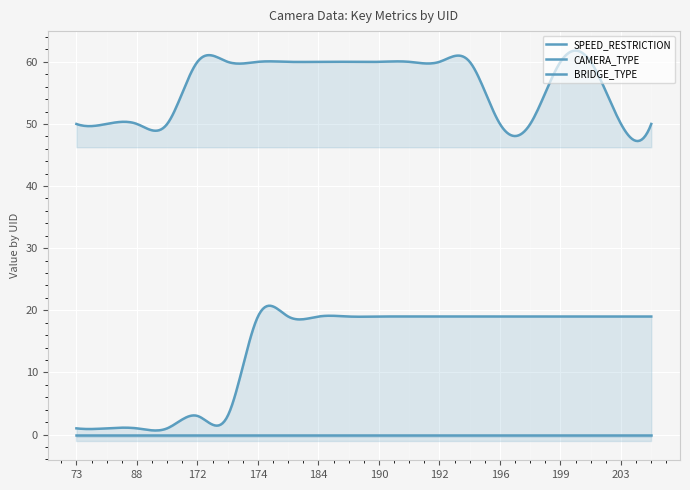

What is the average value of the CAMERA_TYPE series?

14